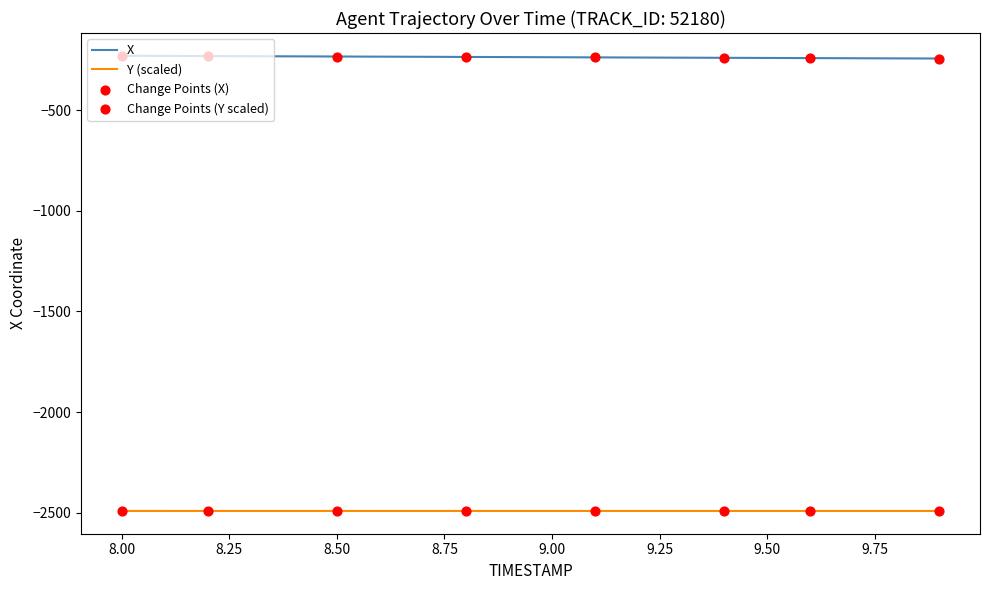

Which series has the largest total across all categories?

X